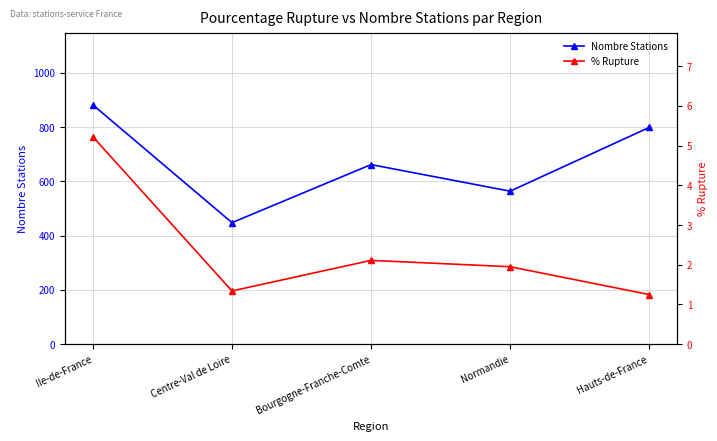

The value of Nombre Stations at Hauts-de-France is 799.0. True or false?

True